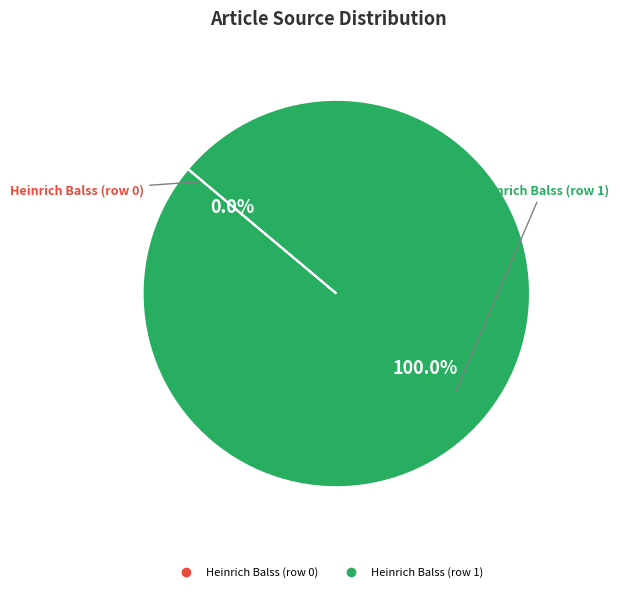

To the nearest percent, what is the difference between the Heinrich Balss (row 1) and Heinrich Balss (row 0) slice percentages?

100%